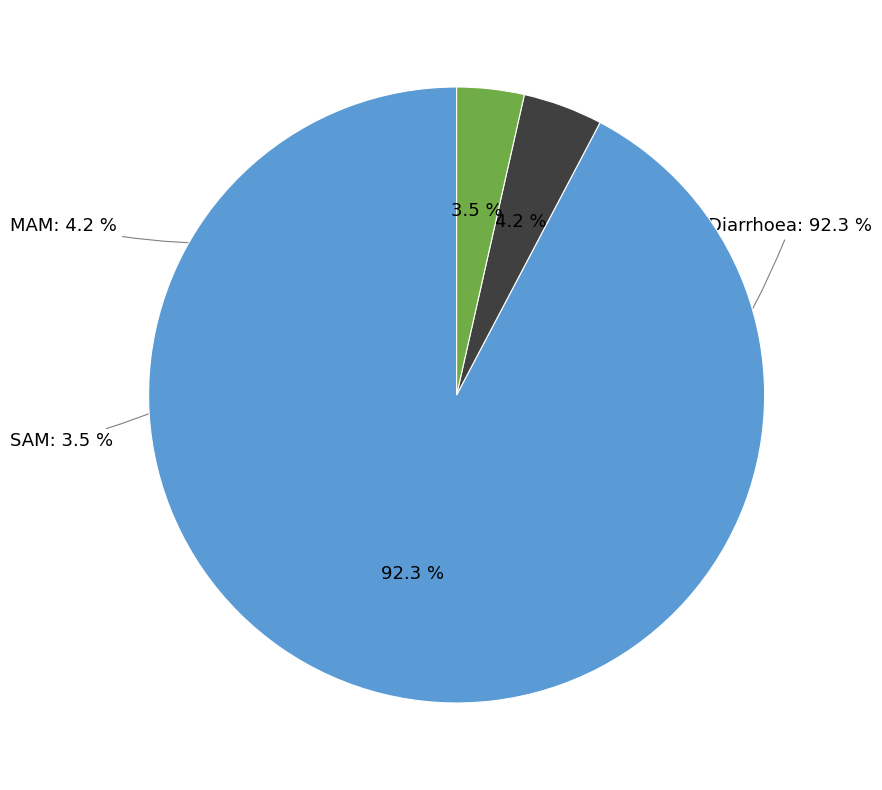

How many segments does this pie chart have?

3